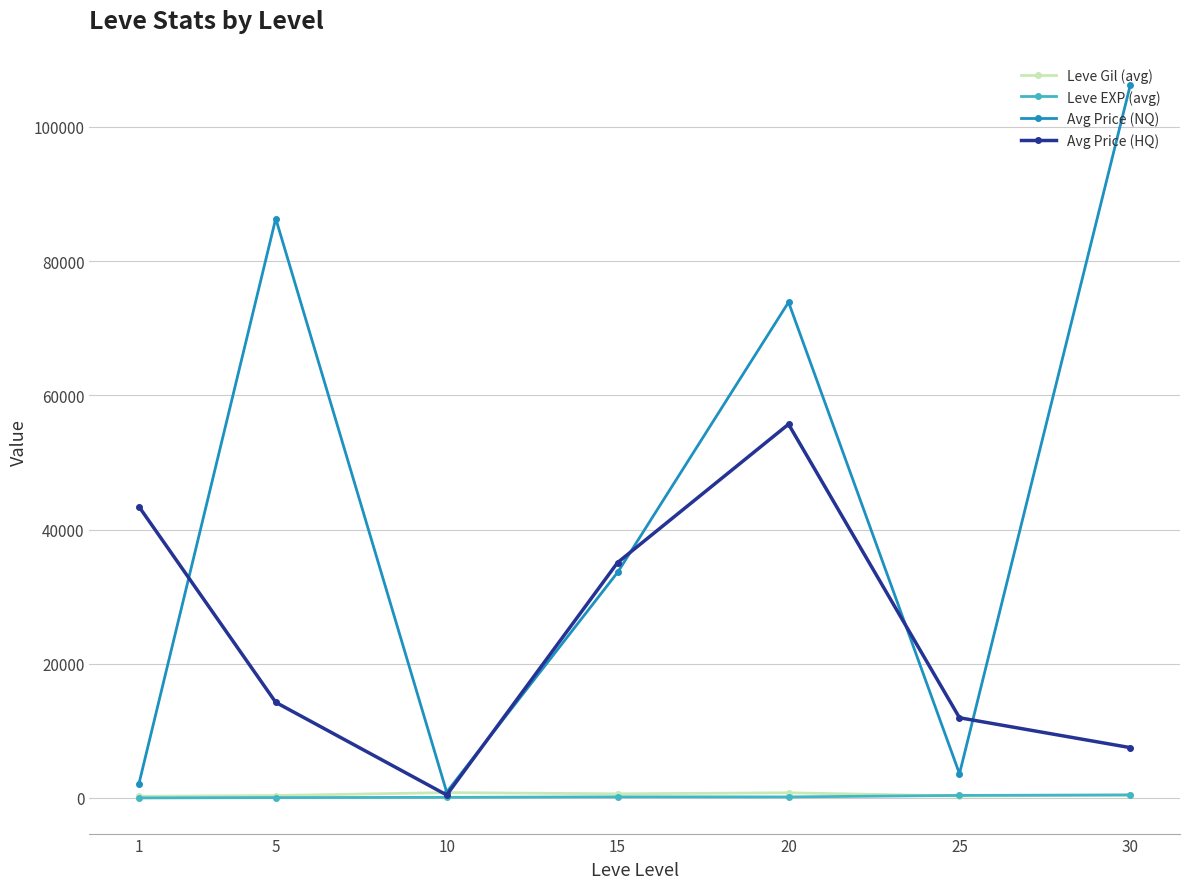

Which series changed the most between 20 and 25?

Avg Price (NQ)